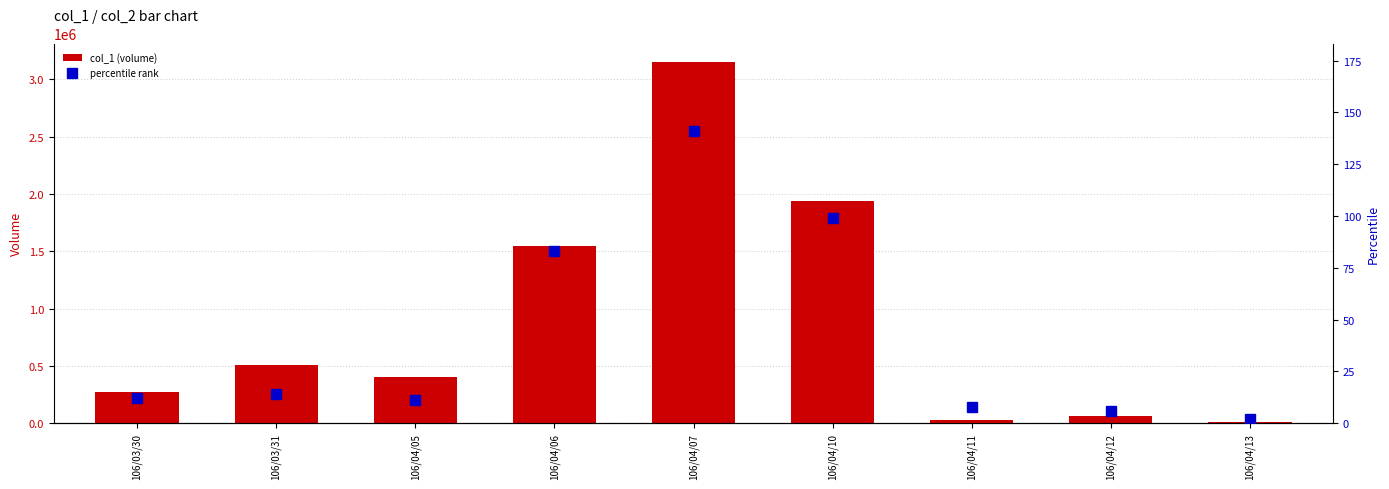

What position from the right is 106/03/30?

9